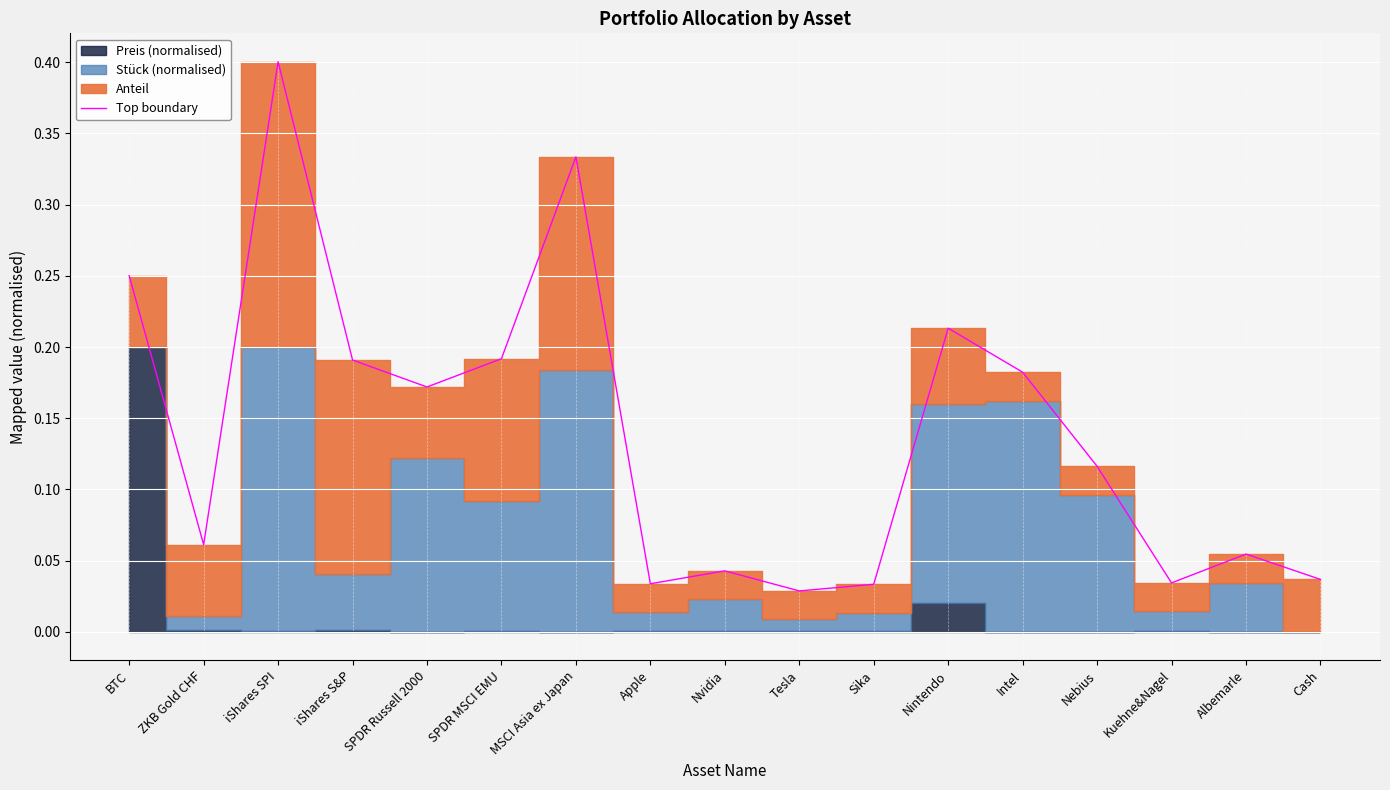

Where is the data nearest to the value 0?

Tesla